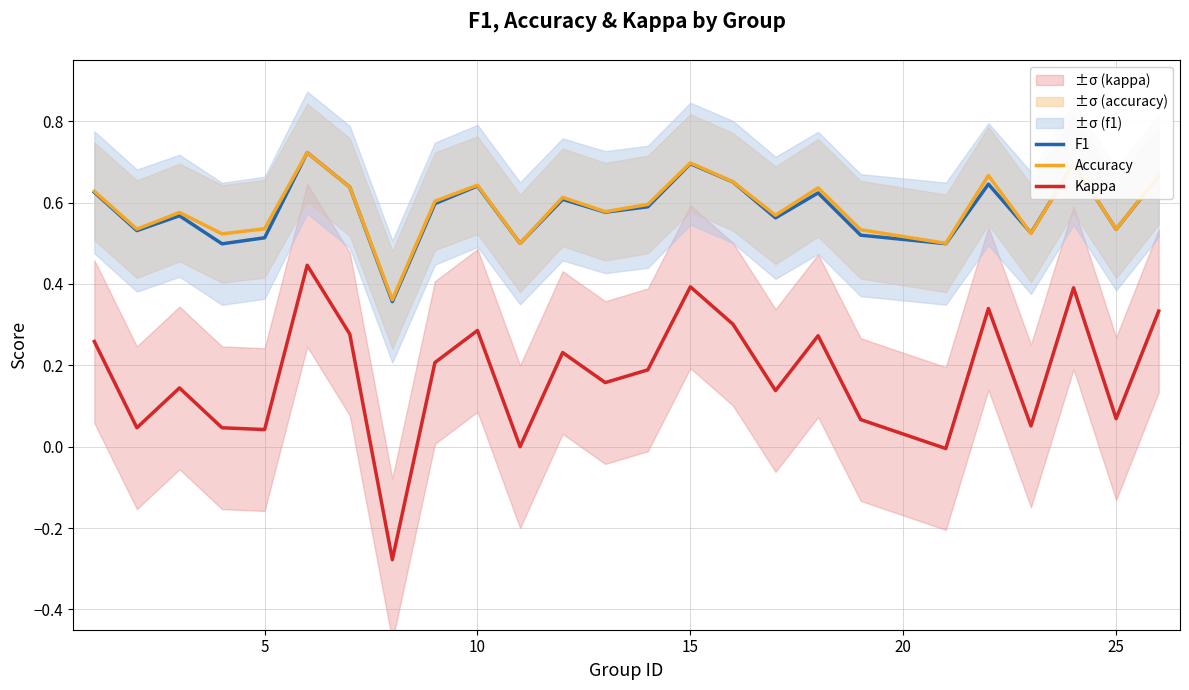

True or false: F1 has a value of 1.1 at 15.

False